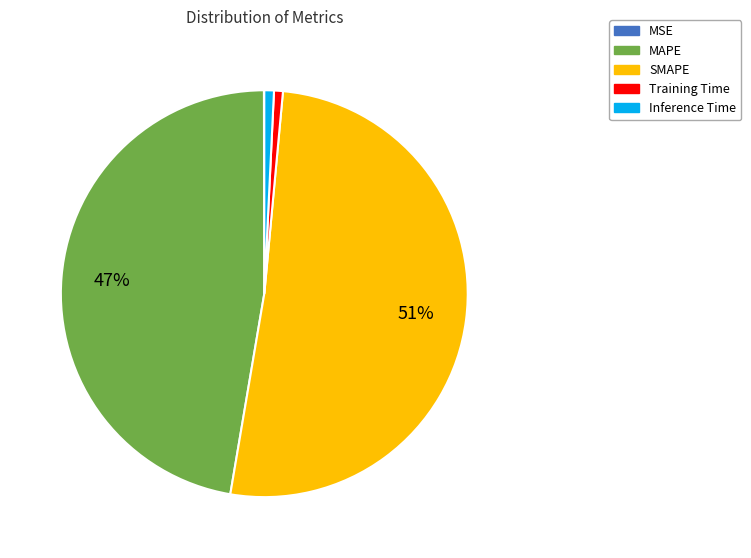

Is there a majority slice in this chart?

Yes